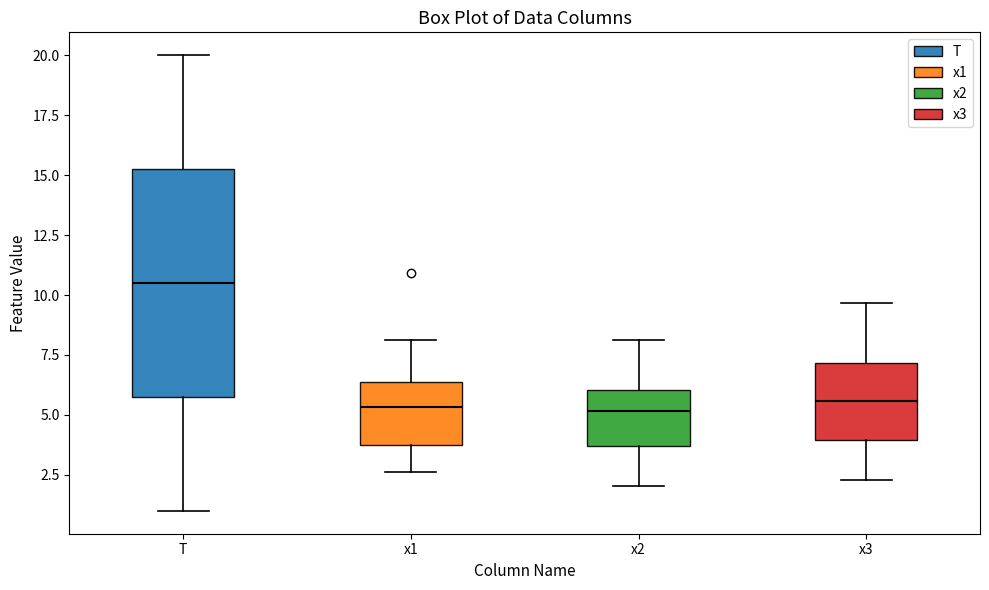

Comparing the boxes themselves (not the whiskers), which one is the tallest?

T